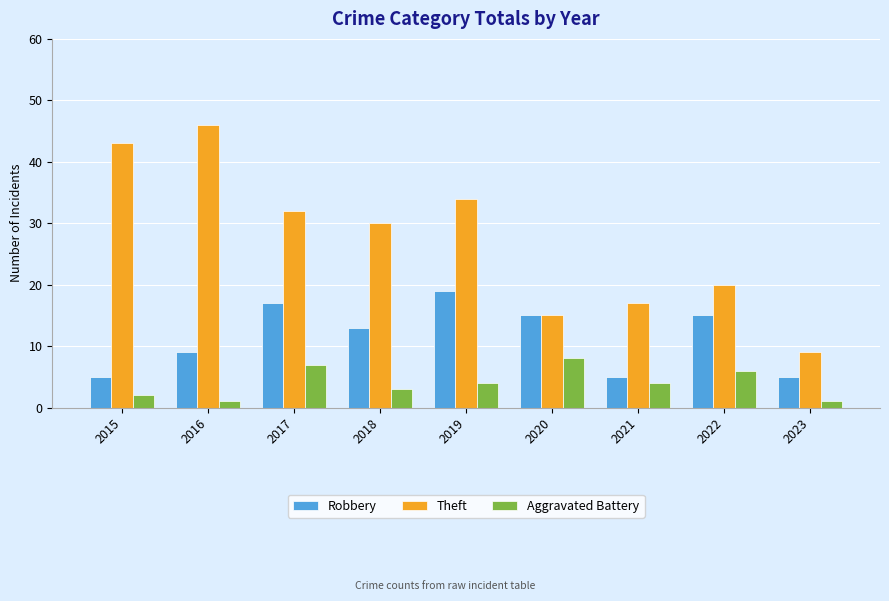

Where is Robbery nearest to the value 12?

2018